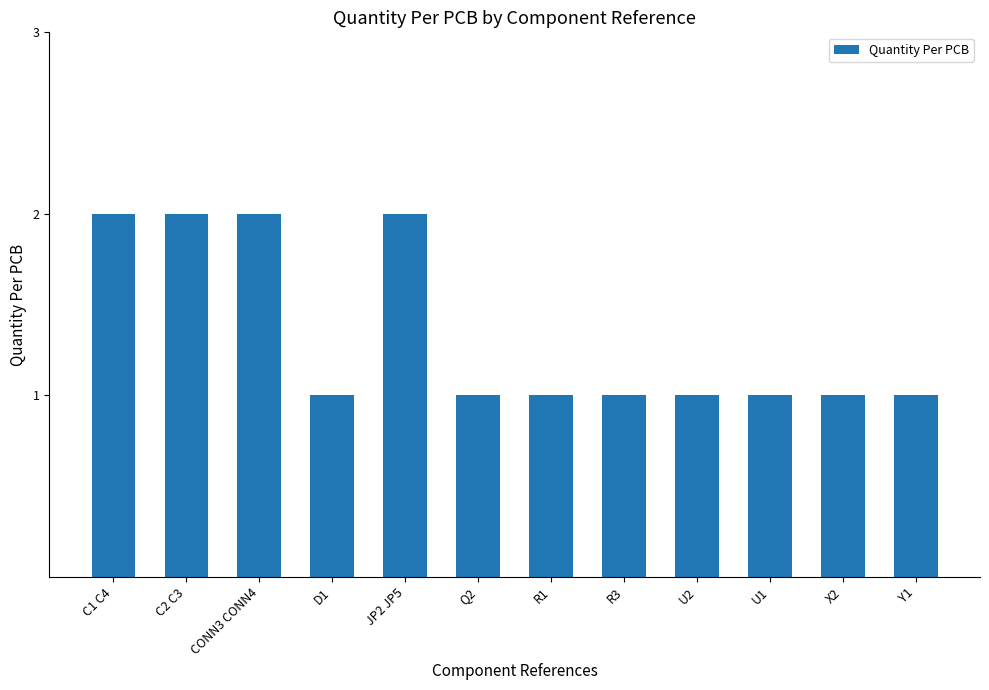

Reading right to left, what are all the values shown in this chart?

1	1	1	1	1	1	1	2	1	2	2	2